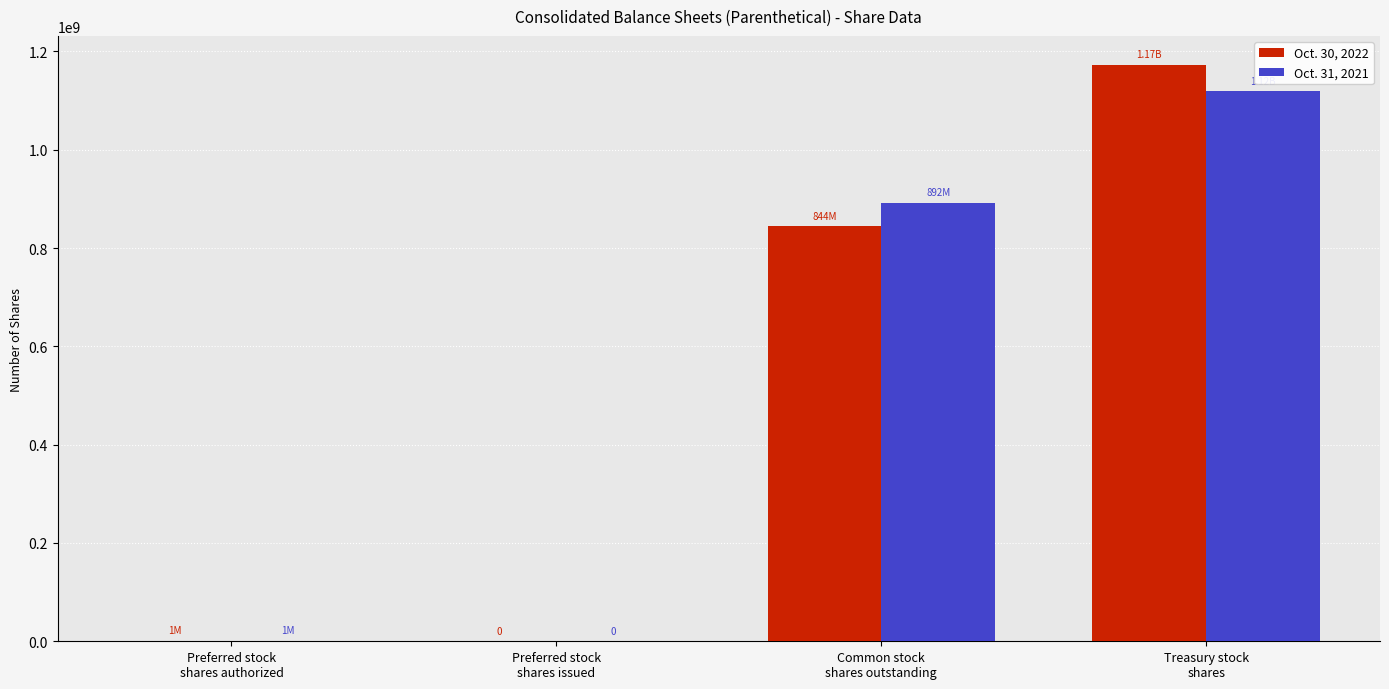

The value of Oct. 30, 2022 at Common stock
shares outstanding is 844000000. True or false?

True